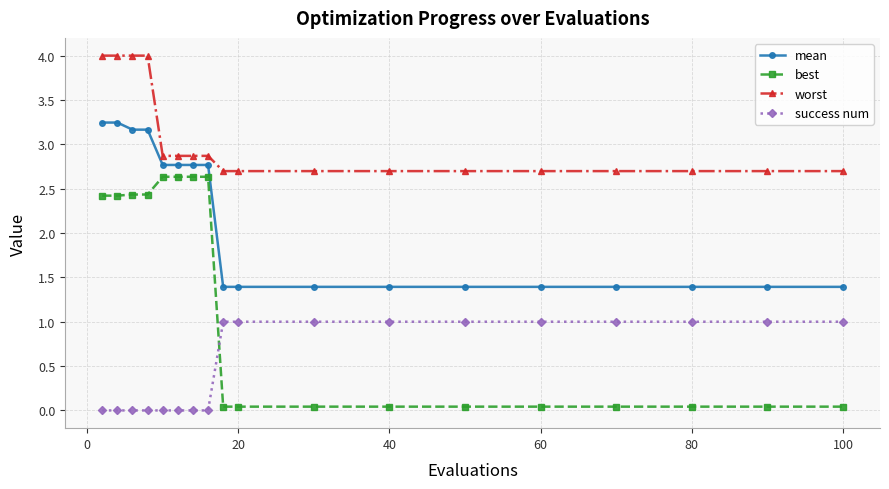

What is the maximum value shown in the chart?

4.0